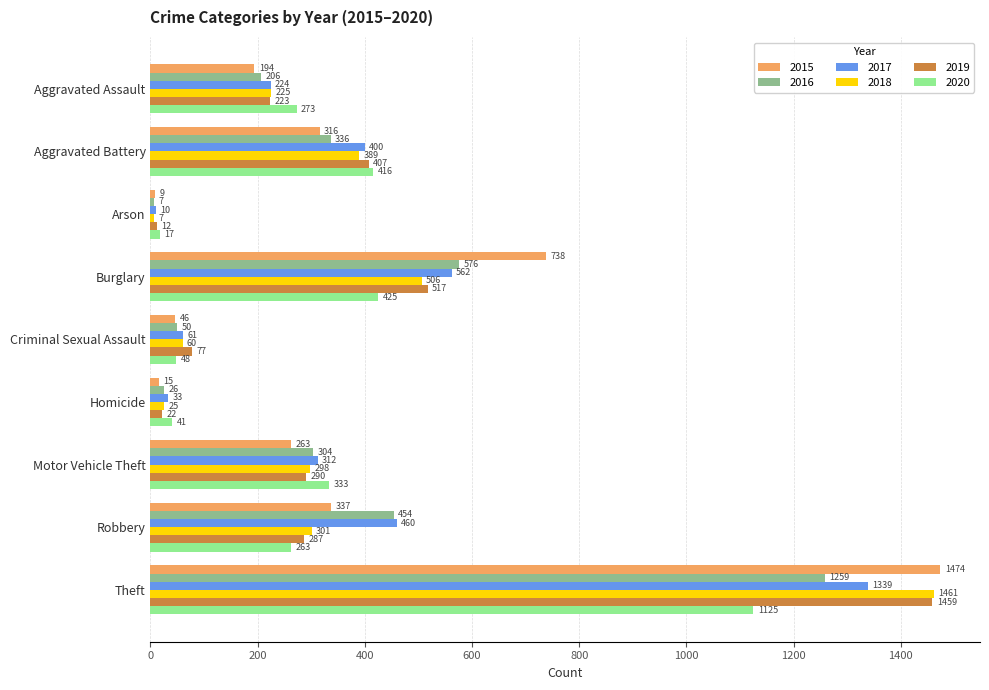

What is the maximum value for 2018?

1461